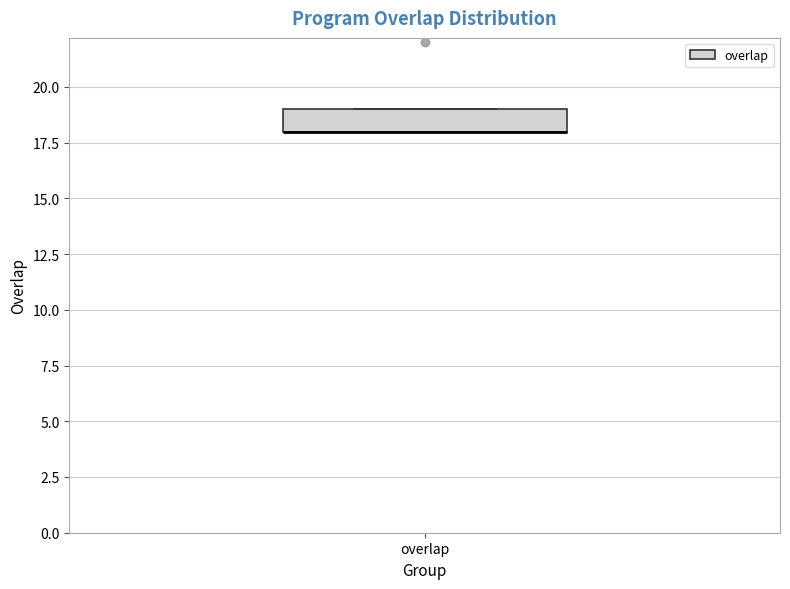

Read this box plot against the y-axis: the position of the median line, the range covered by the box, and the ends of both whiskers. The values are not printed on the chart, so give them approximately, as read against the axis.

median 18 (drawn on the box's lower edge), box 18 to 19, whiskers 18 to 19